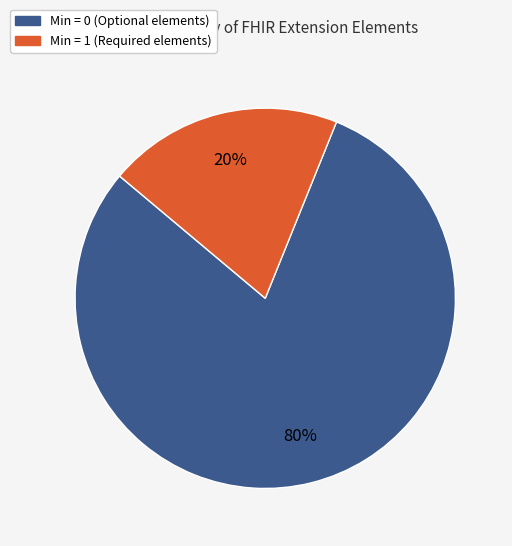

Is there any slice that represents more than half of the pie?

Yes